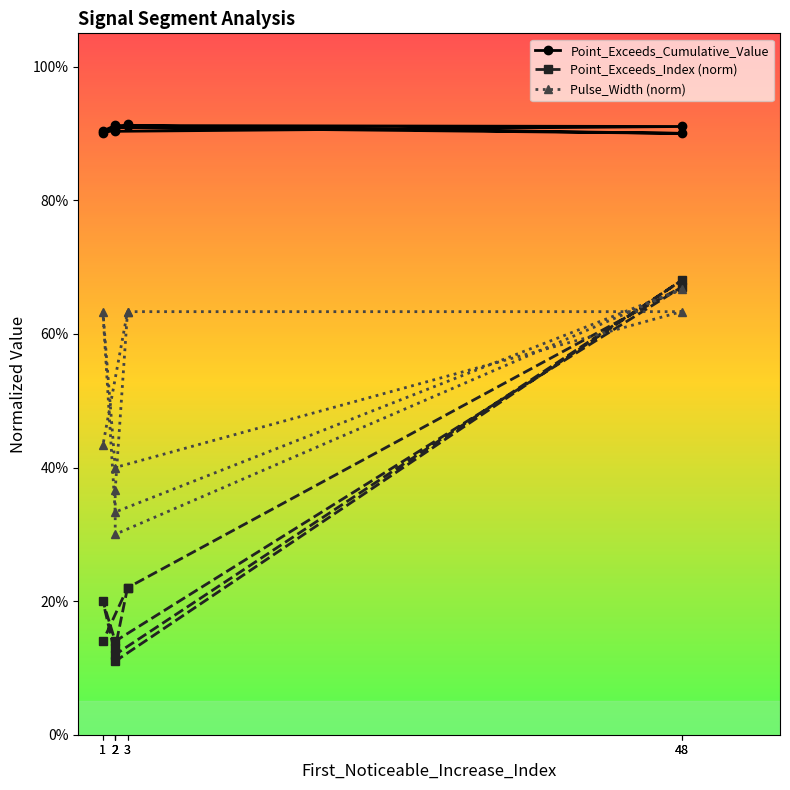

Between 2 and 2, which series saw the biggest shift?

Pulse_Width (norm)